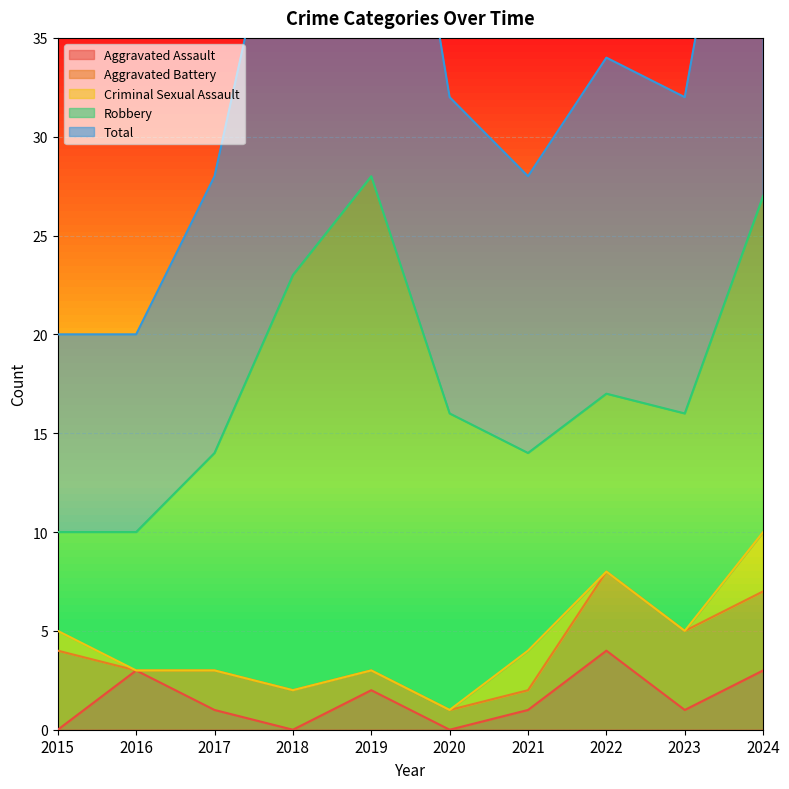

The value of Aggravated Assault at 2021 is 0. True or false?

False